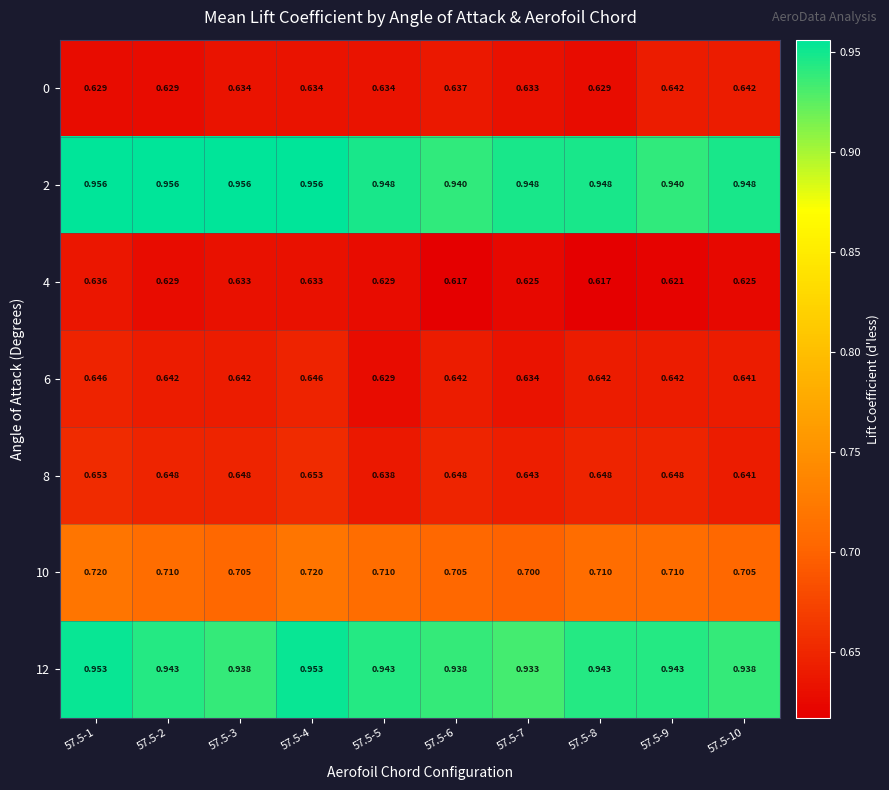

Is the value of 4 at 57.5-9 greater than the value of 2 at 57.5-2?

No